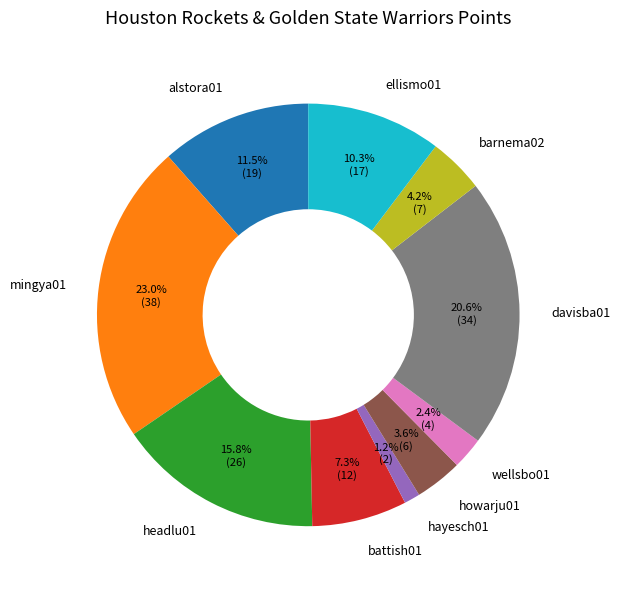

To the nearest percent, what portion does mingya01 represent?

23%